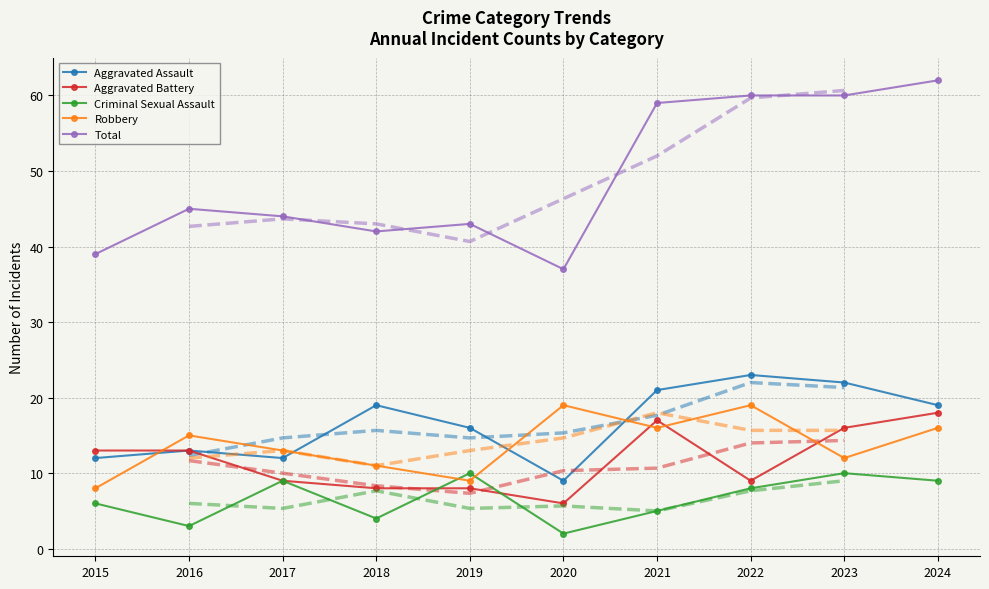

In Robbery, how many points are higher than both neighbors (excluding endpoints)?

3